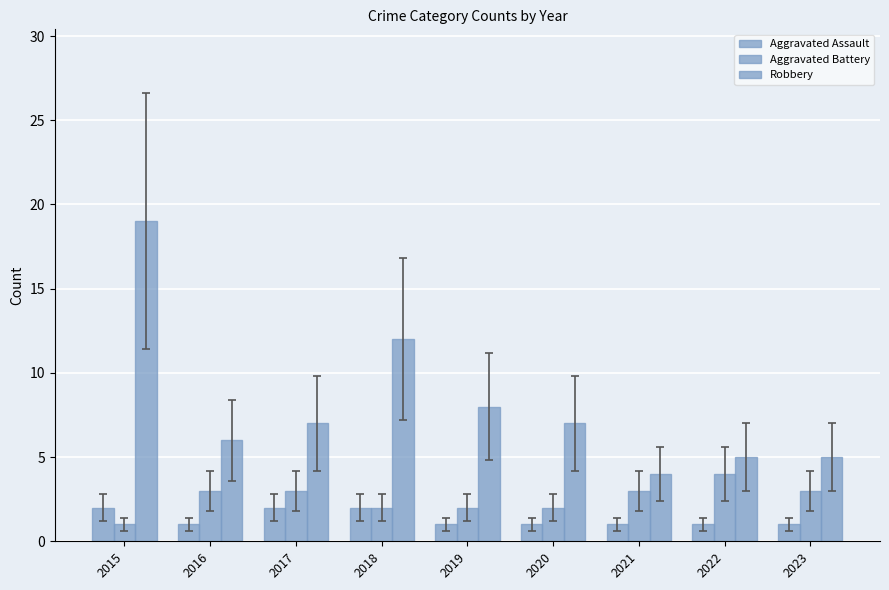

How many groups of bars are there?

9